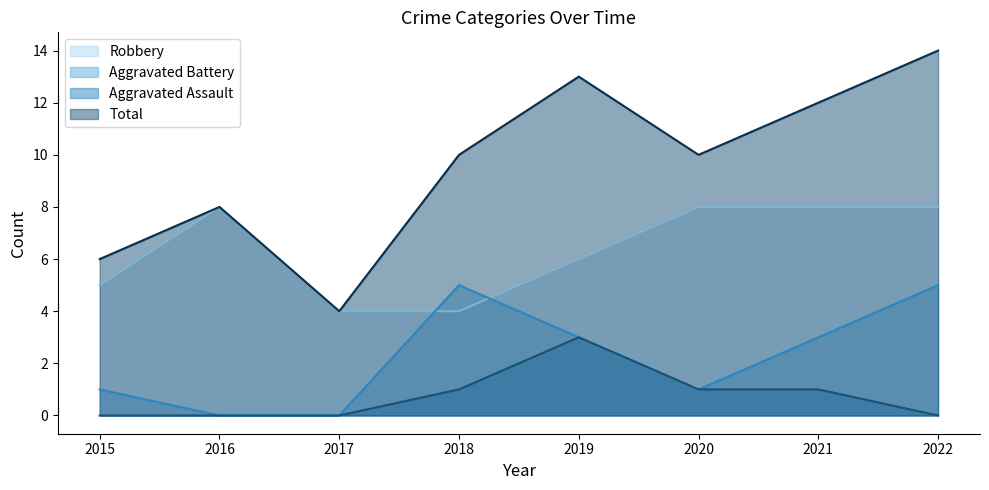

True or false: Aggravated Assault and Aggravated Battery intersect in this chart.

False